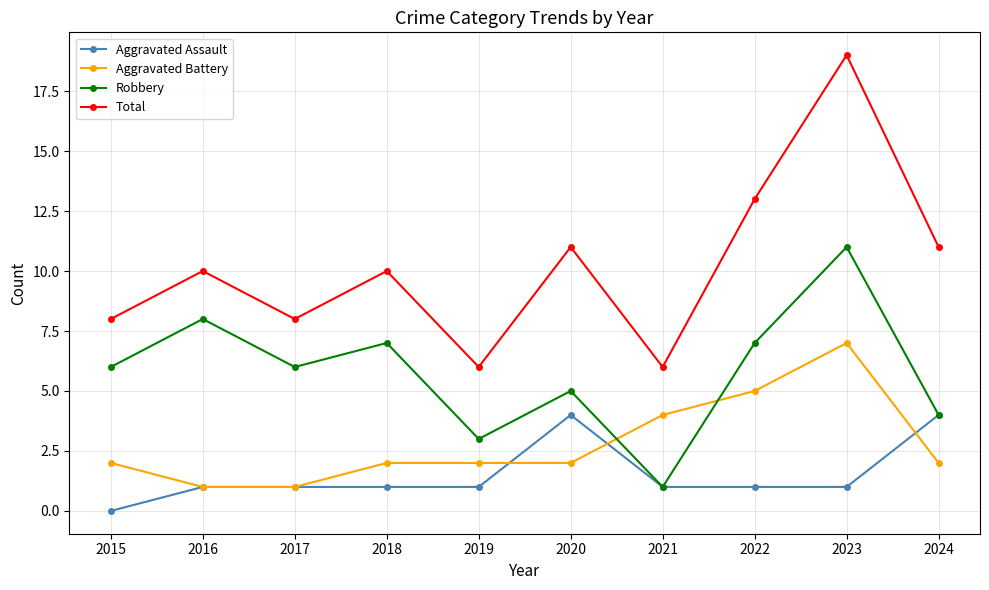

How many categories are shown in the chart?

10